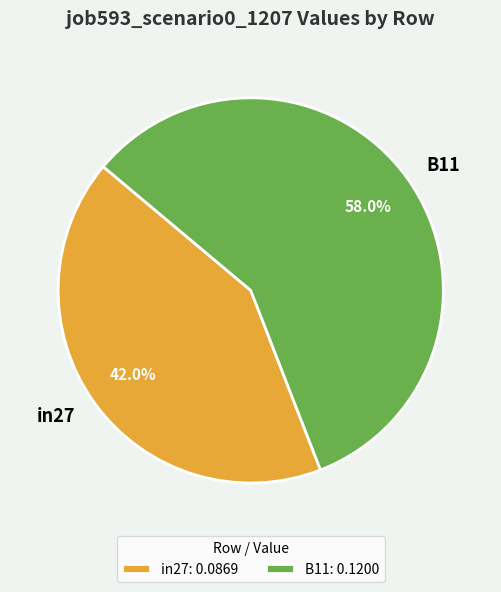

How many slices are in this pie chart?

2